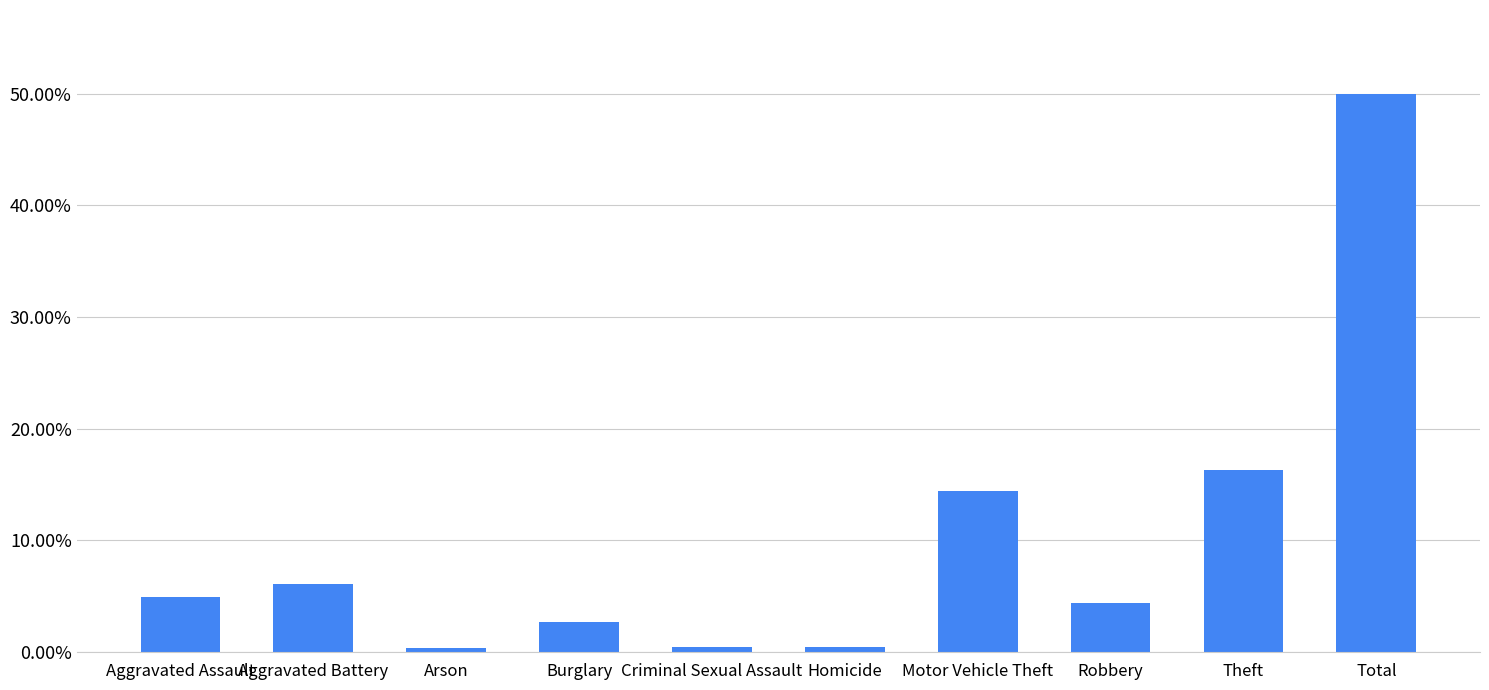

Does the chart contain any negative values?

No